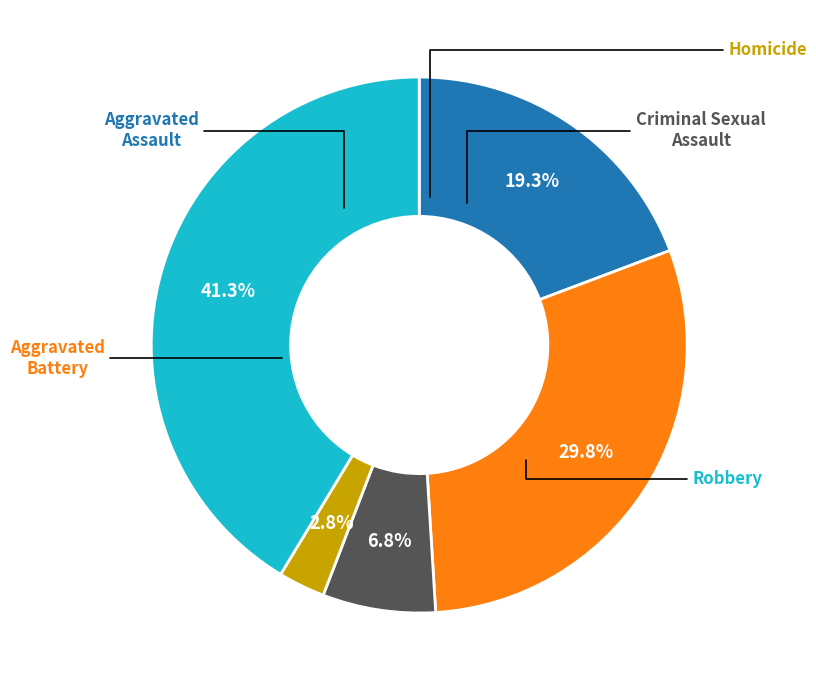

Does any single category account for the majority?

No